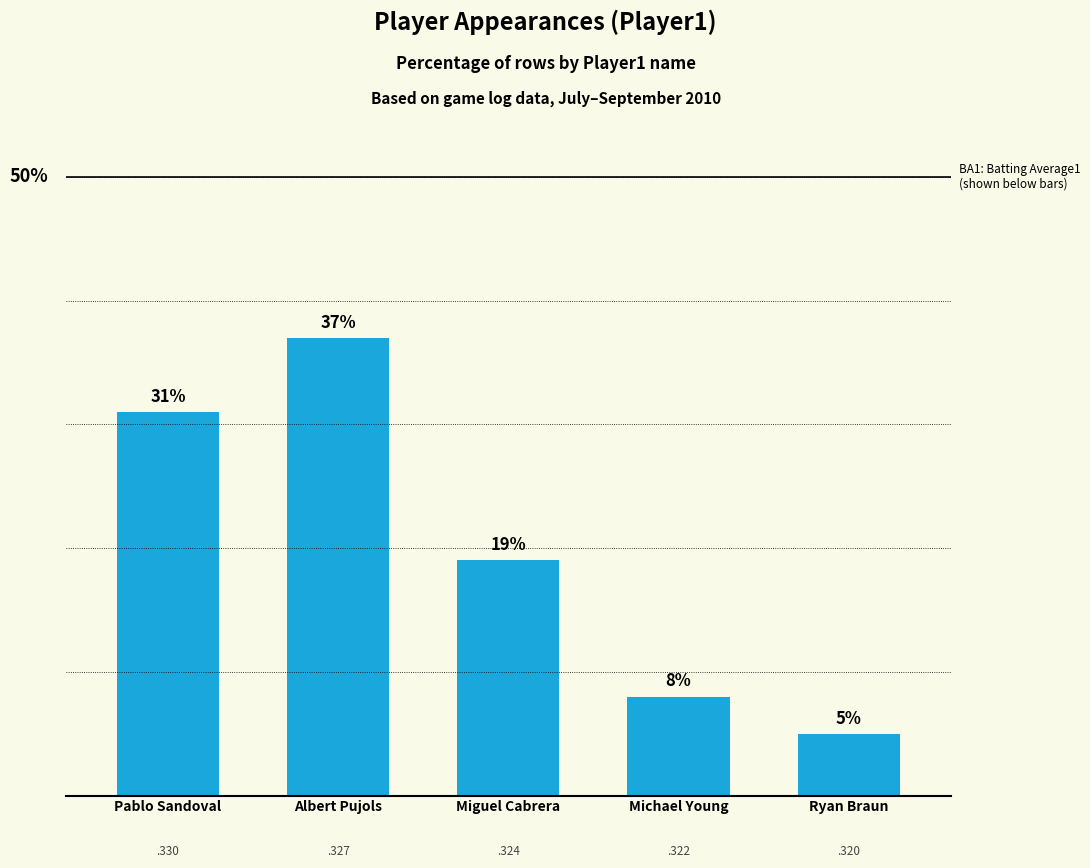

How many bars are there in total?

5